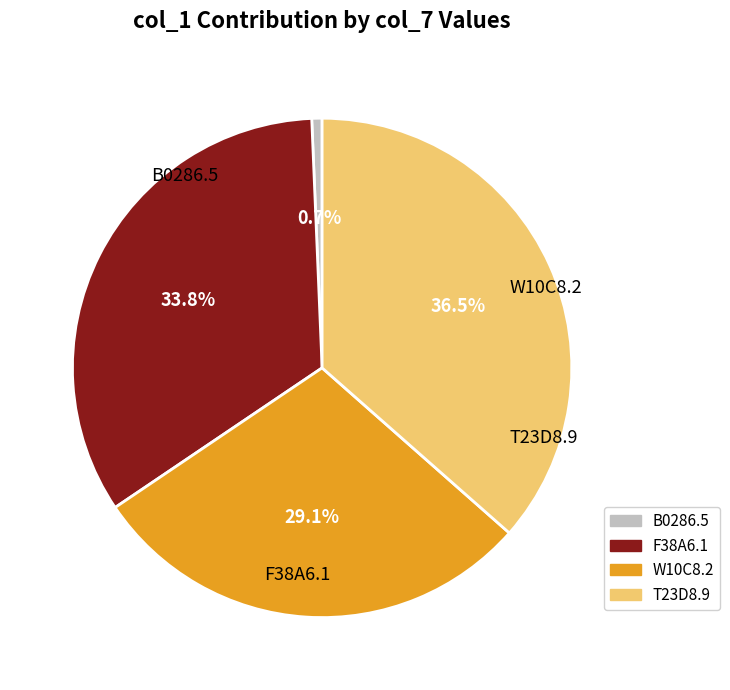

Is there any slice that represents more than half of the pie?

No